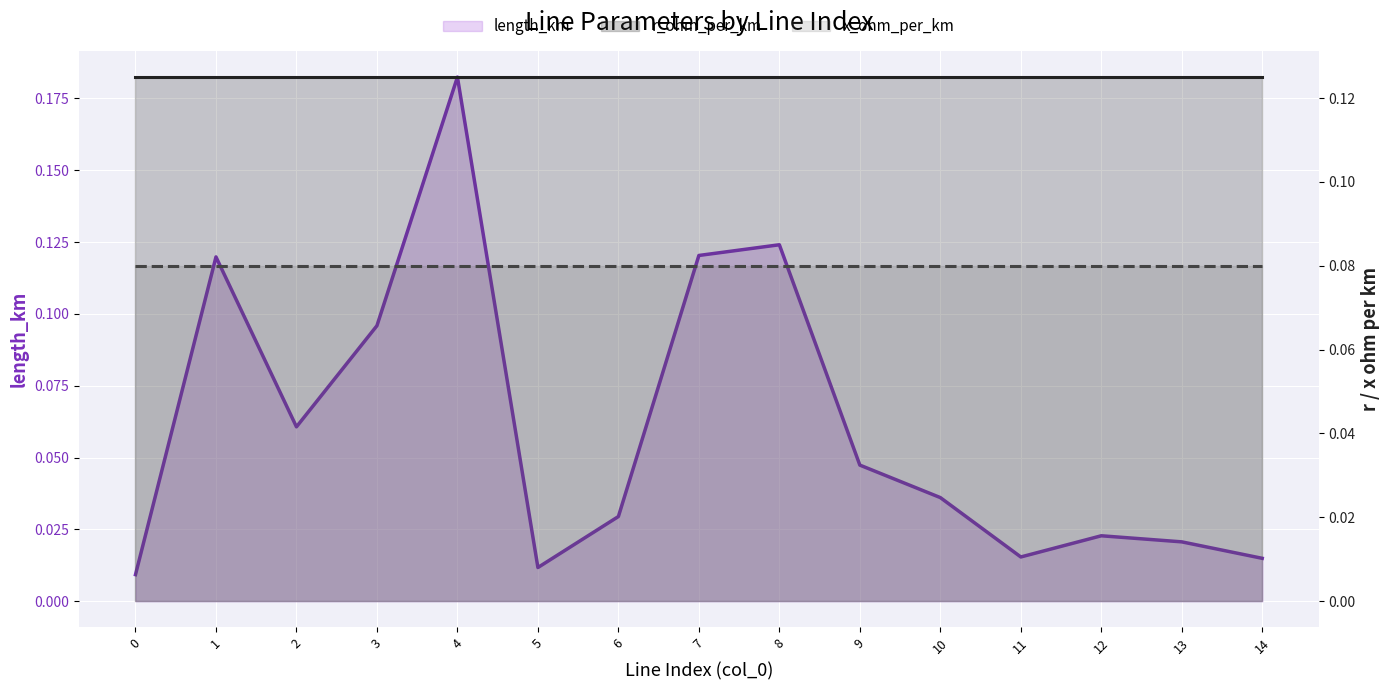

How many distinct data groups are displayed?

3